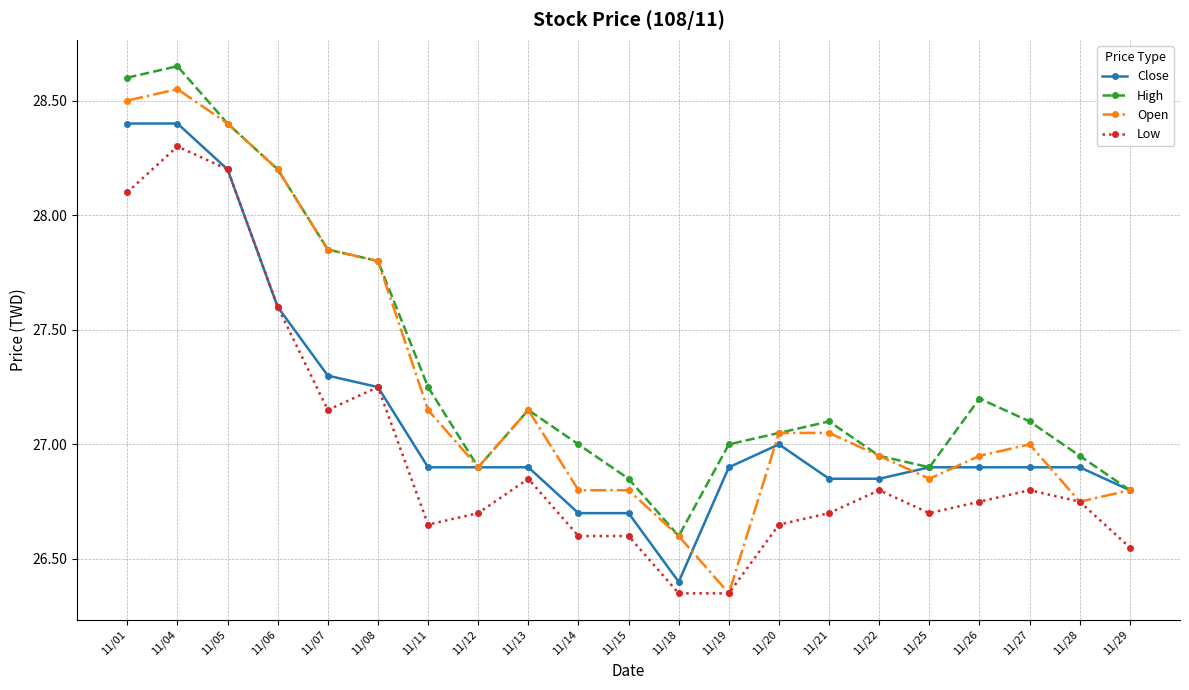

What is the sum of the Open values at 11/15 and 11/21?

53.9